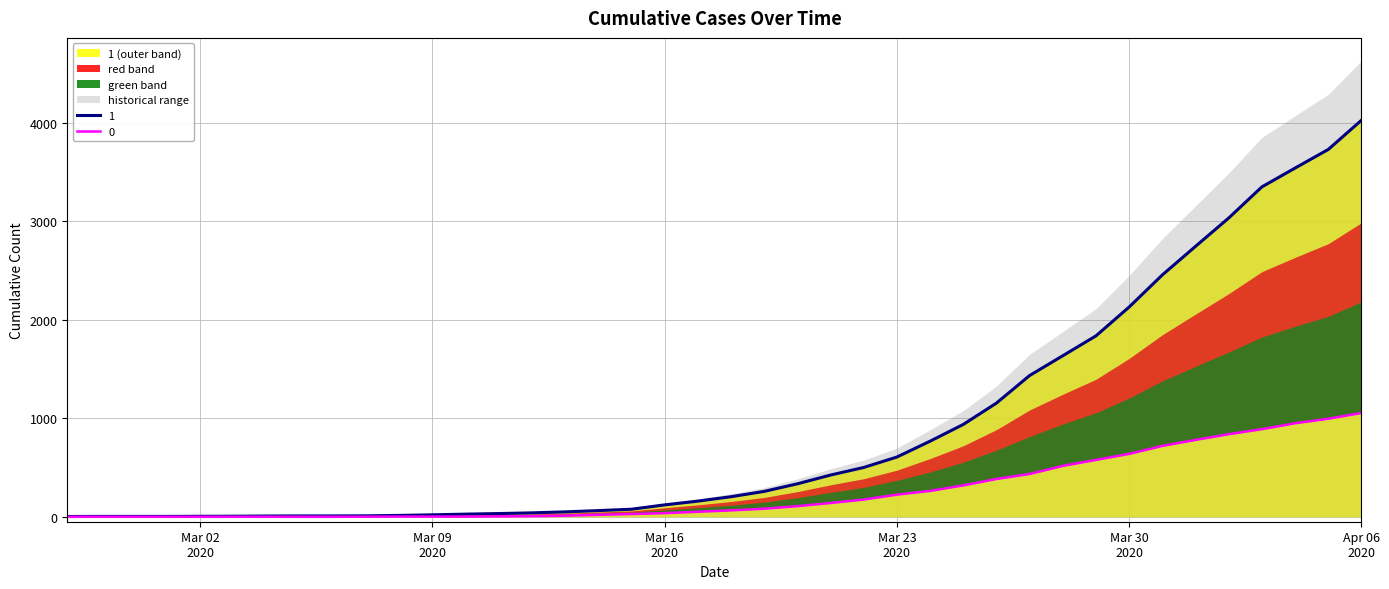

At which label is 1 closest to 2015?

Mar 30
2020